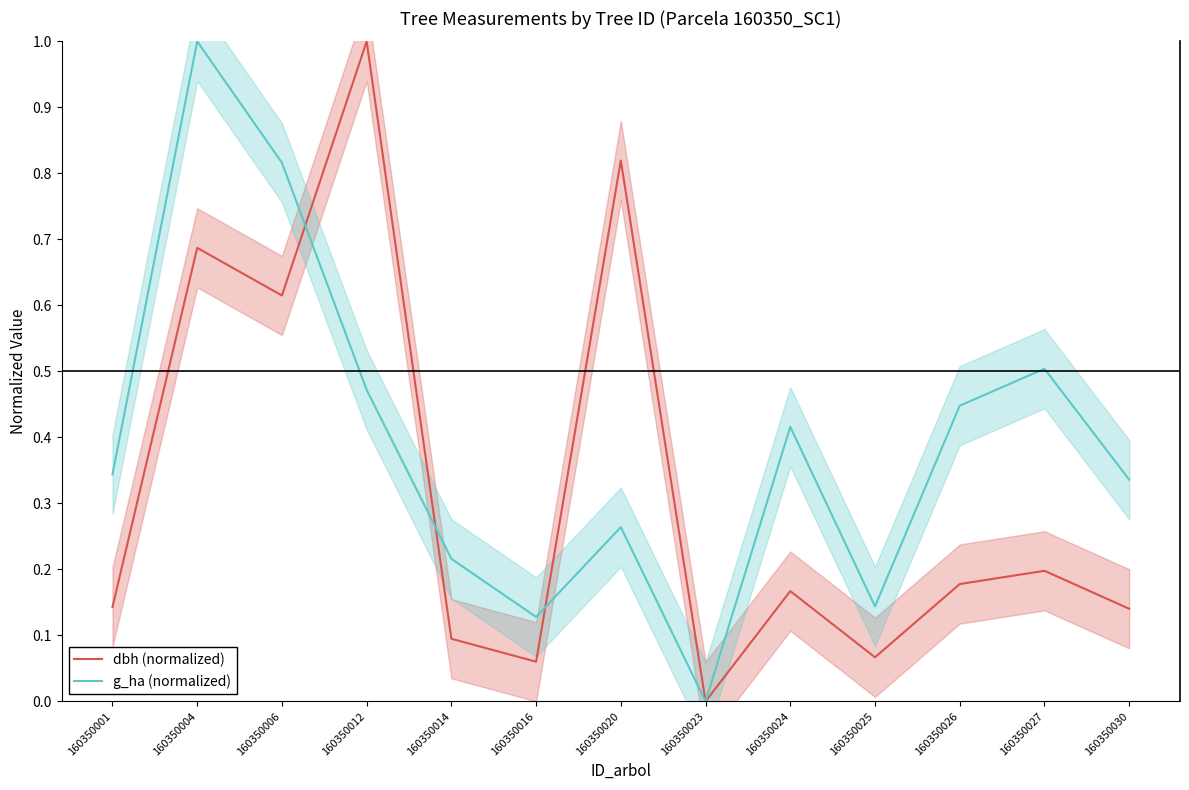

Rank the series by their average value, from highest to lowest.

g_ha (normalized), dbh (normalized)